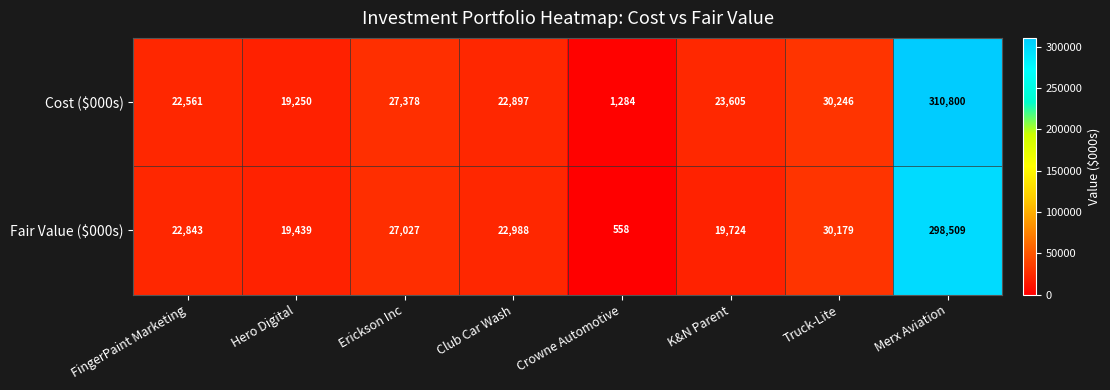

What is the sum of the Cost ($000s) values at FingerPaint Marketing and Truck-Lite?

52807